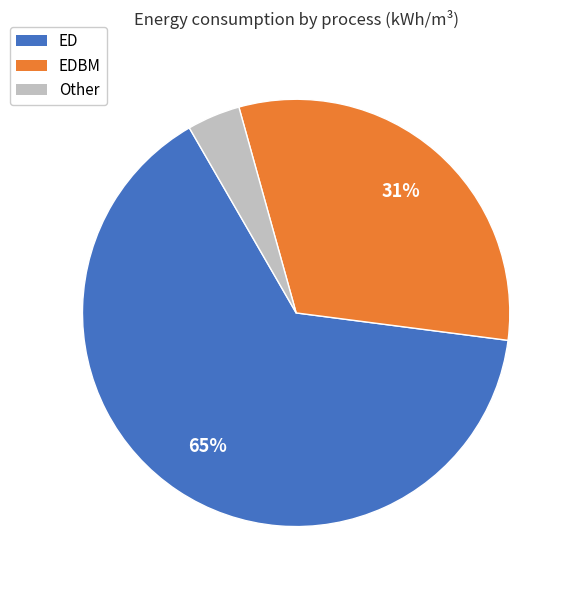

How many slices are in this pie chart?

3